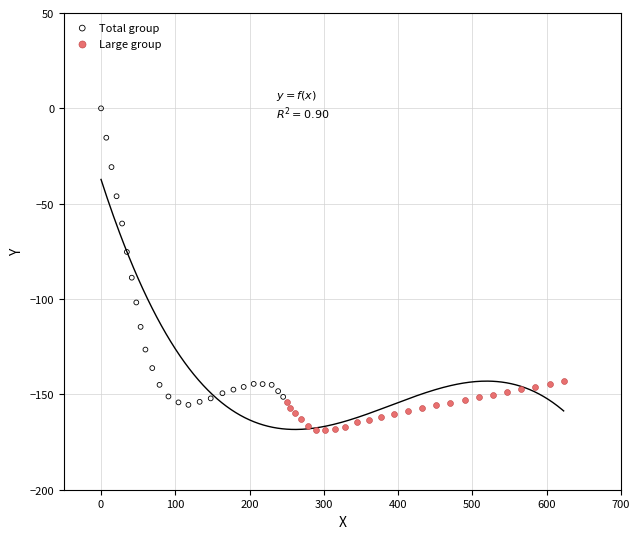

Which series has the largest Y range (max minus min)?

Total group